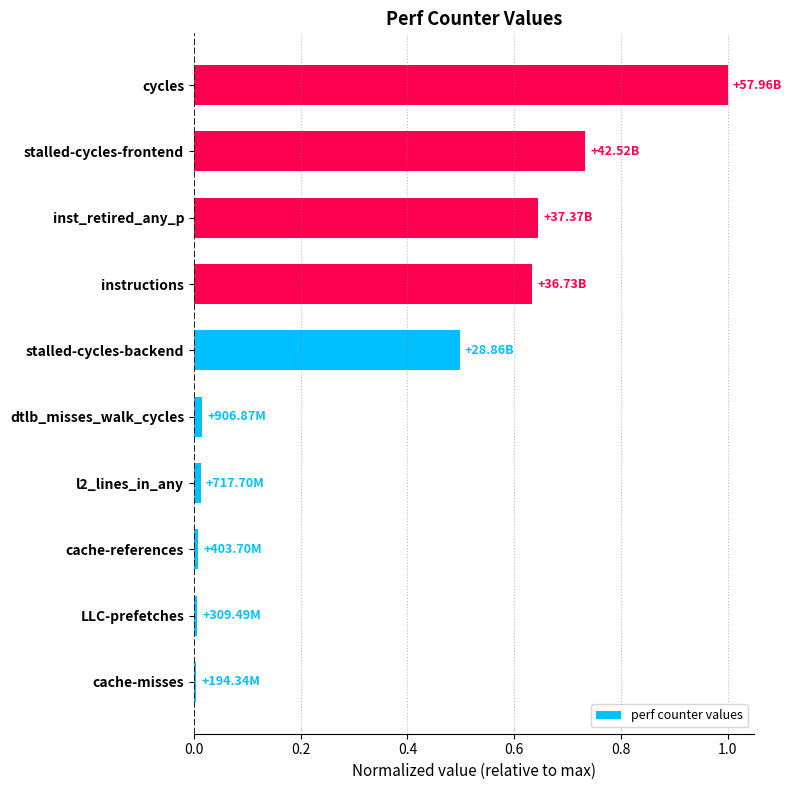

Which label corresponds to the largest value in the chart?

cycles